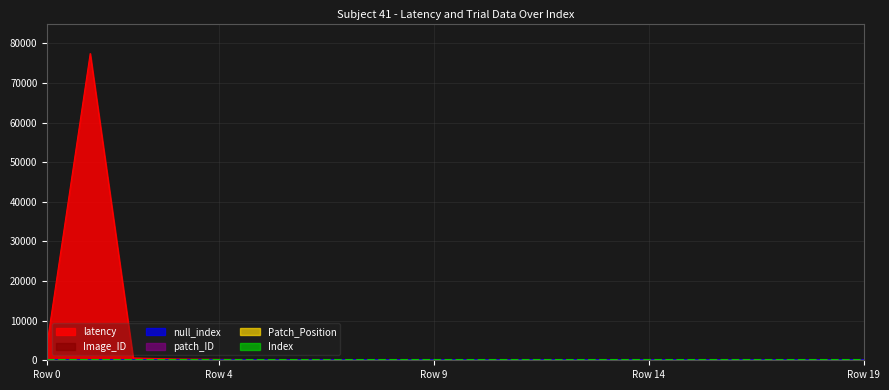

Rank the categories by latency value from lowest to highest.

8, 11, 10, 19, 12, 6, 16, 17, 9, 13, 18, 7, 15, 5, 14, 4, 3, 2, 0, 1